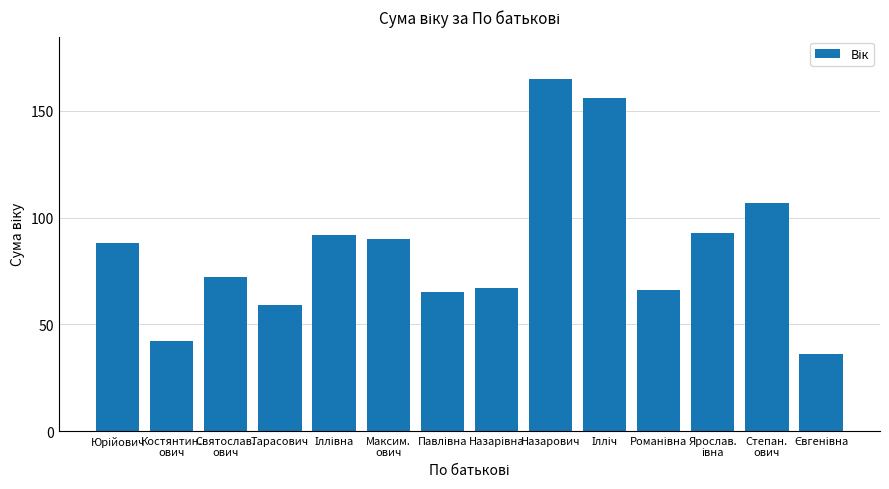

Reading left to right, list all the values displayed in this chart.

88	42	72	59	92	90	65	67	165	156	66	93	107	36